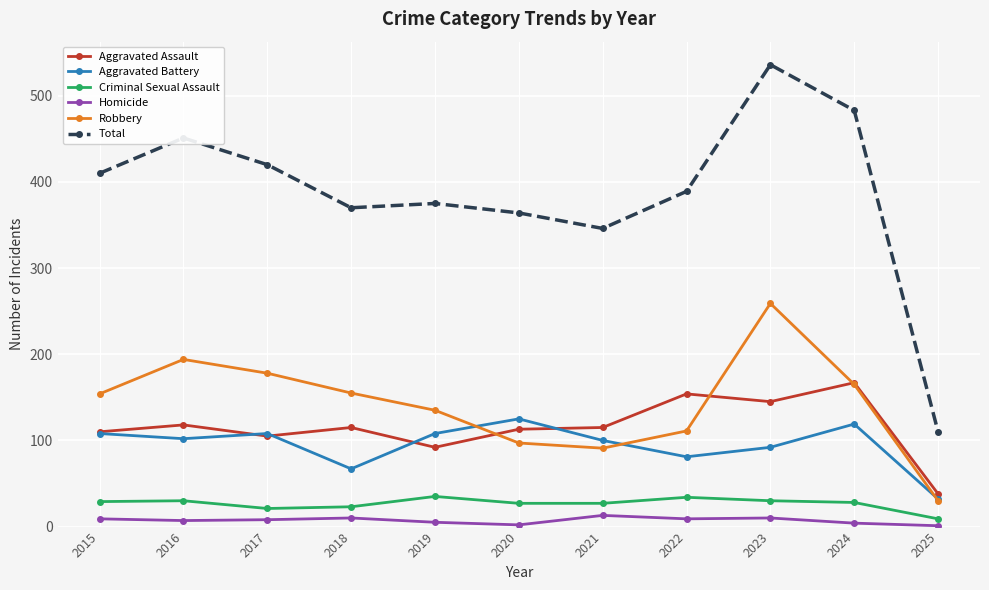

What is the difference between the maximum and second lowest values in the Homicide series?

11